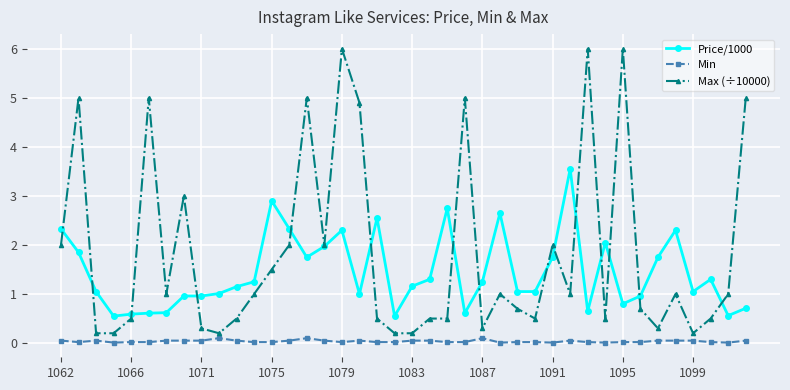

What is the value of the Price/1000 point at the 16th from the left?

2.0